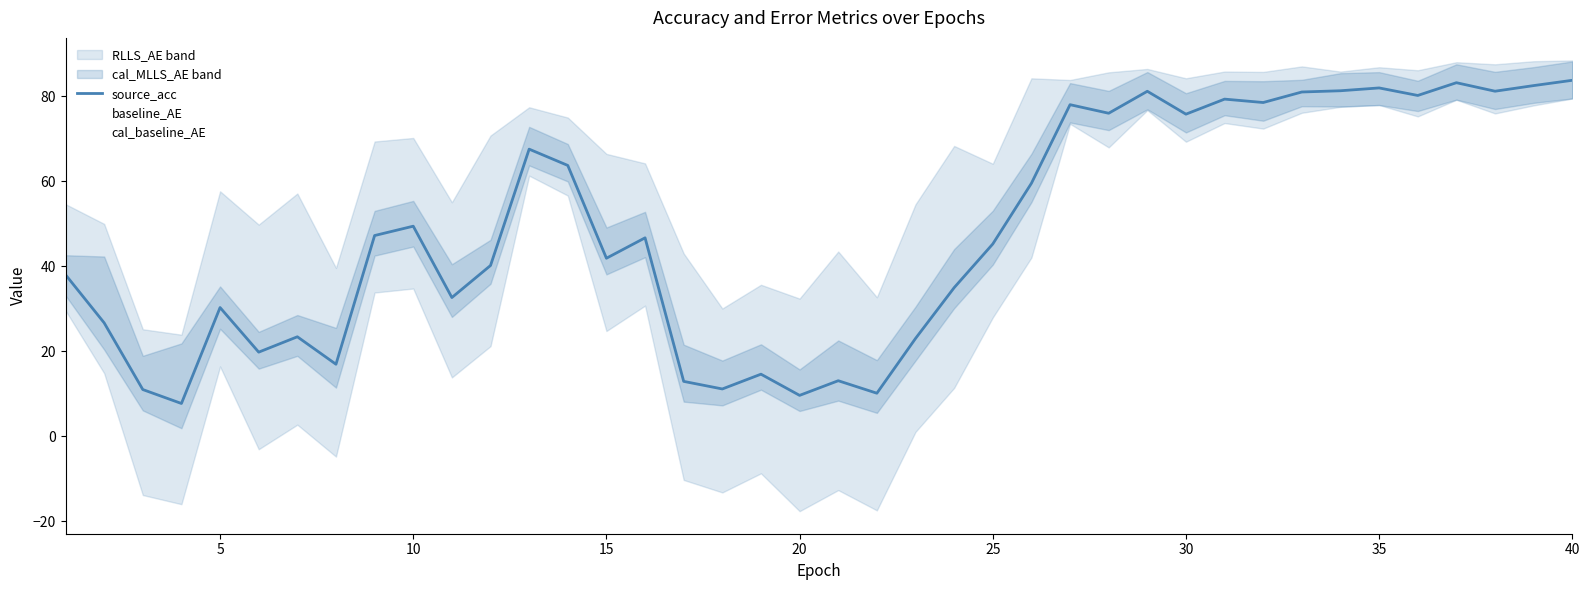

At 25, list the series in order from smallest to largest.

cal_baseline_AE, source_acc, baseline_AE